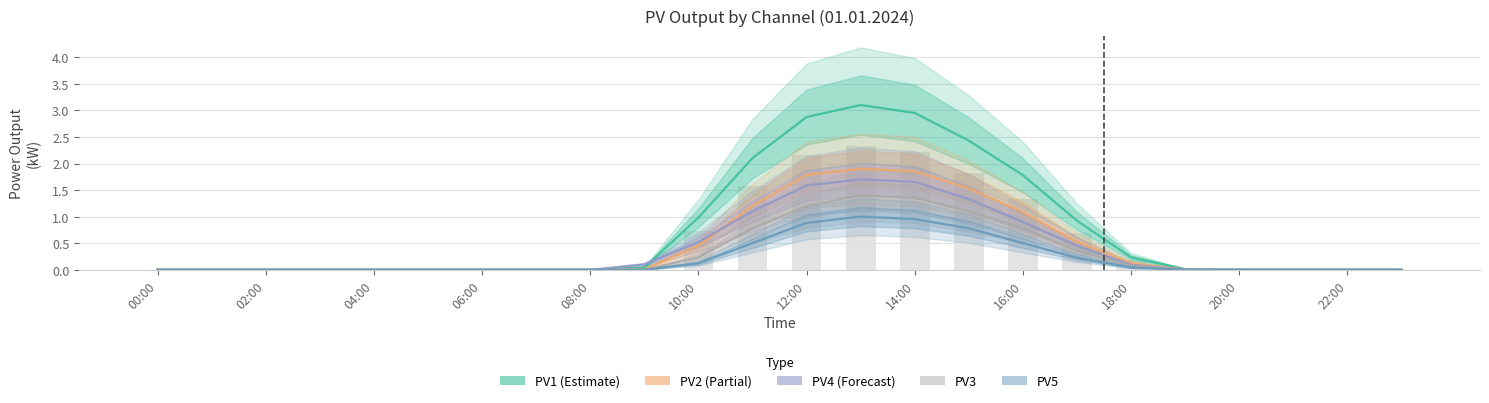

Rank the categories by PV5 value from lowest to highest.

00:00, 02:00, 04:00, 06:00, 08:00, 10:00, 12:00, 14:00, 16:00, 18:00, 19, 20, 21, 22, 23, 18, 20:00, 17, 22:00, 16, 15, 12, 14, 13